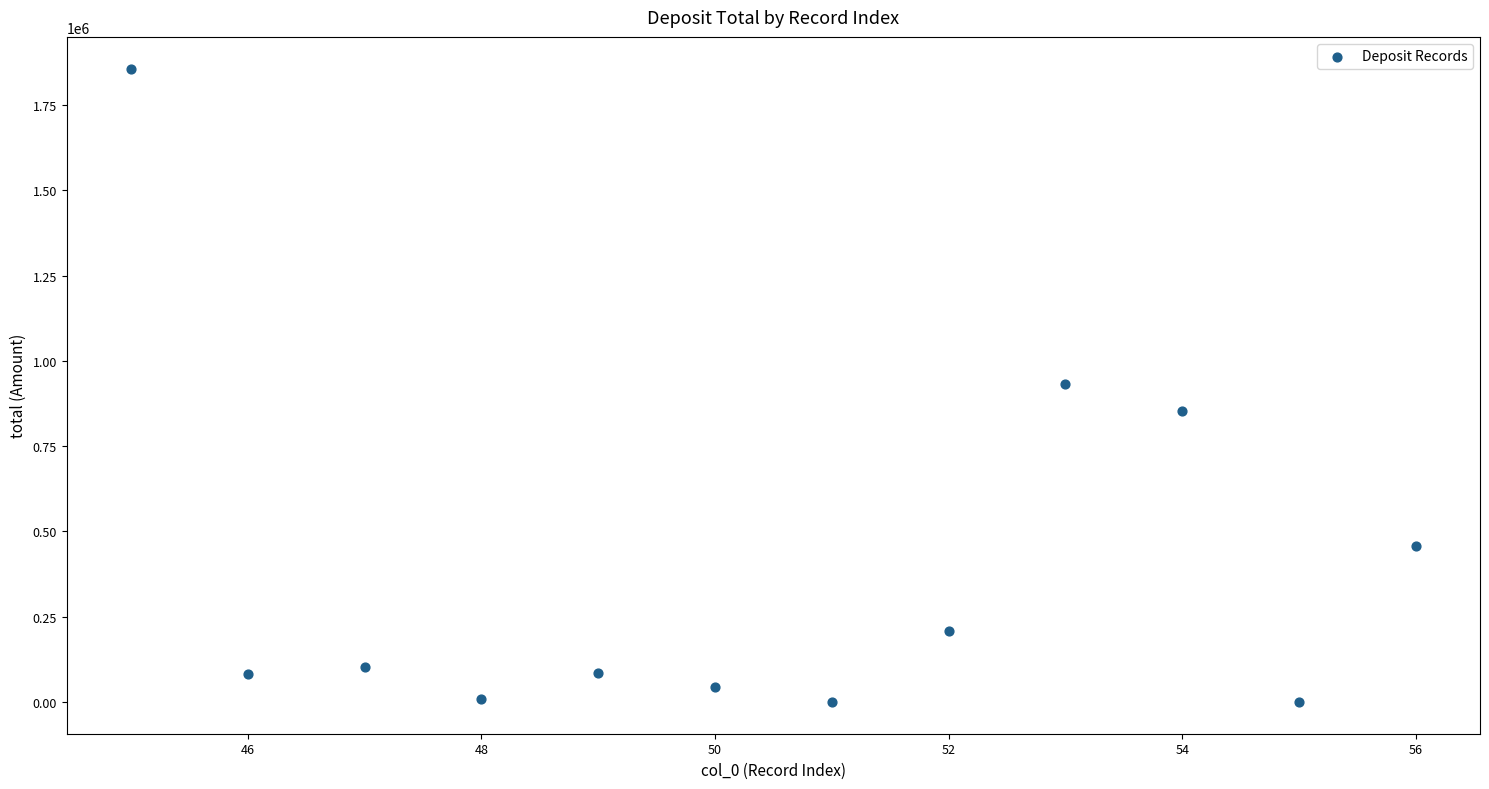

What is the range of X values (max minus min)?

11.0